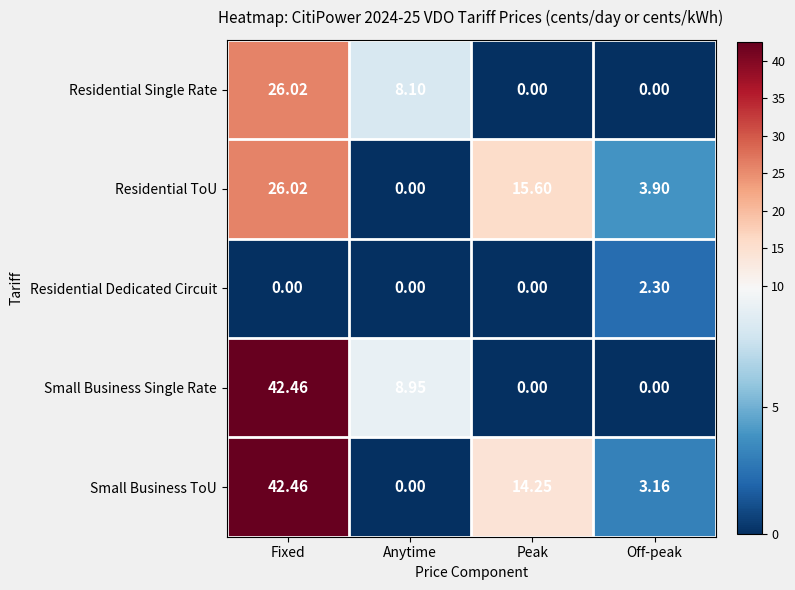

Which series changed the most between Anytime and Off-peak?

Small Business Single Rate